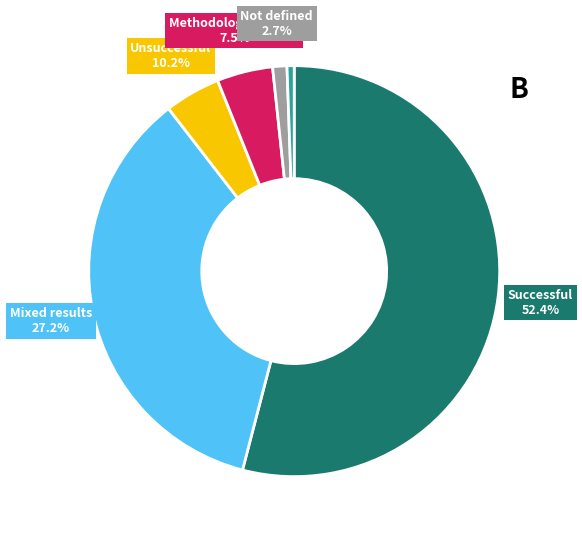

How many segments does this pie chart have?

6